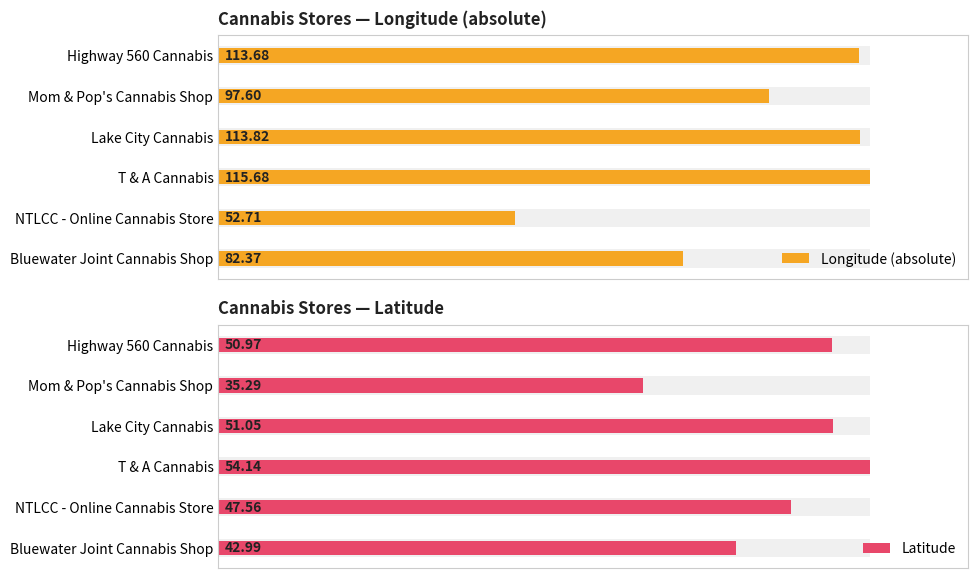

Is it true that Longitude (absolute) equals 82.4 at Bluewater Joint Cannabis Shop?

True